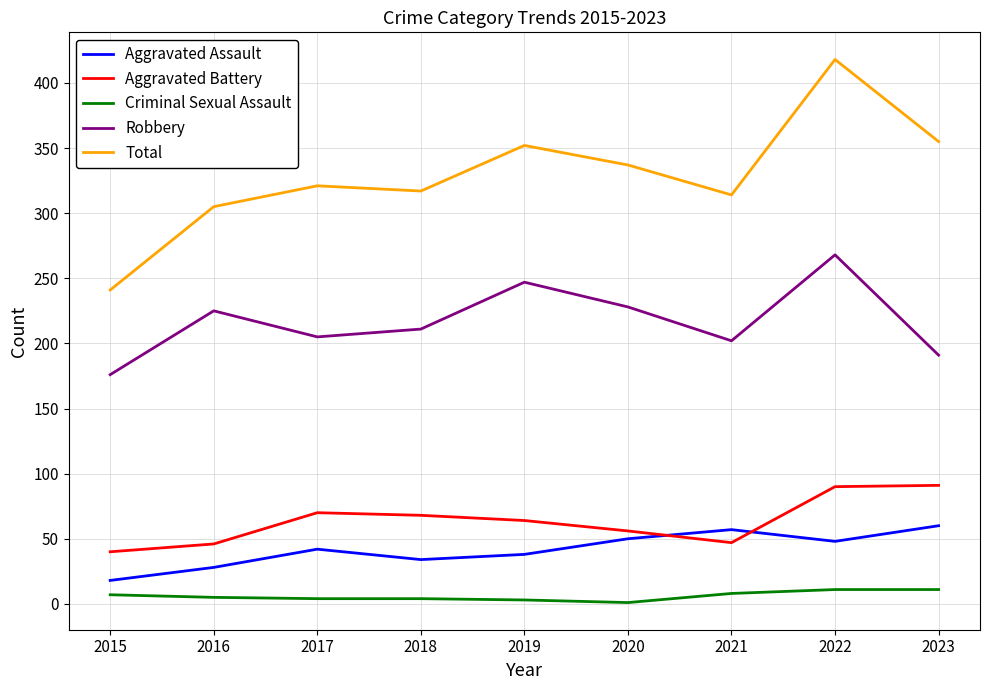

Is it true that Criminal Sexual Assault equals 5 at 2016?

True